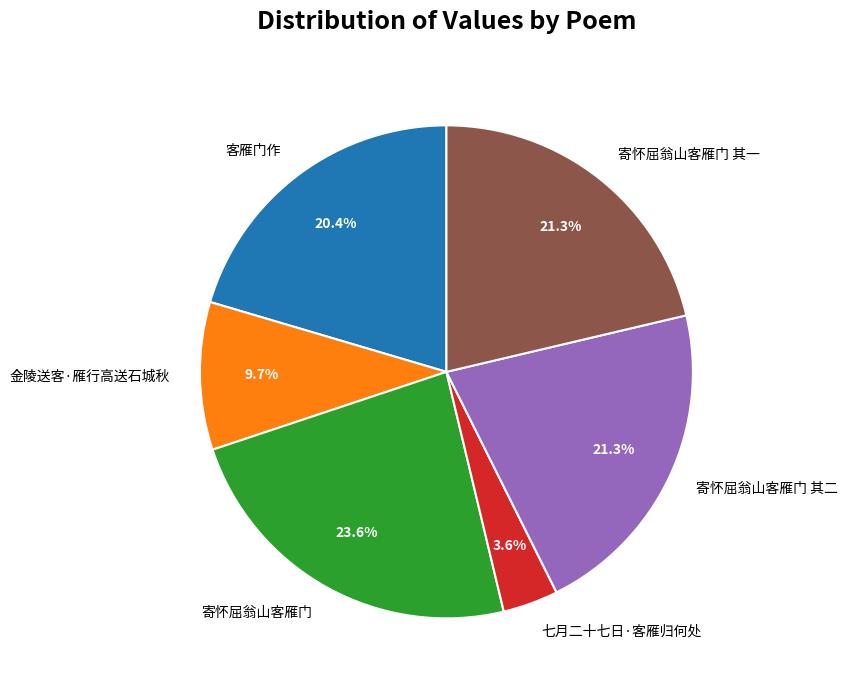

What is the ratio of the value at 七月二十七日·客雁归何处 to the value at 寄怀屈翁山客雁门 其一?

0.2